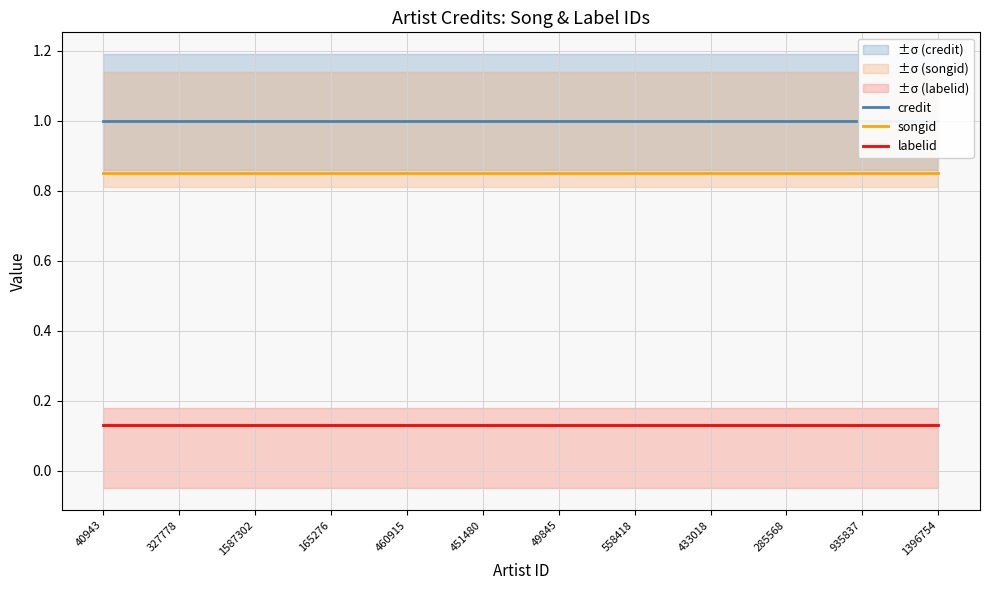

Where is labelid nearest to the value 0?

40943